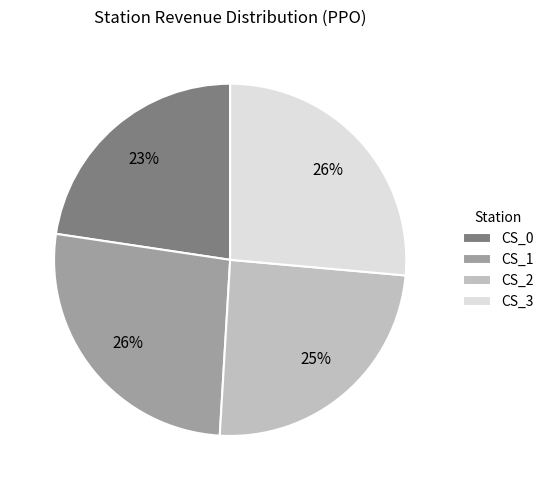

Combined, do CS_0 and CS_2 account for over 50%?

No